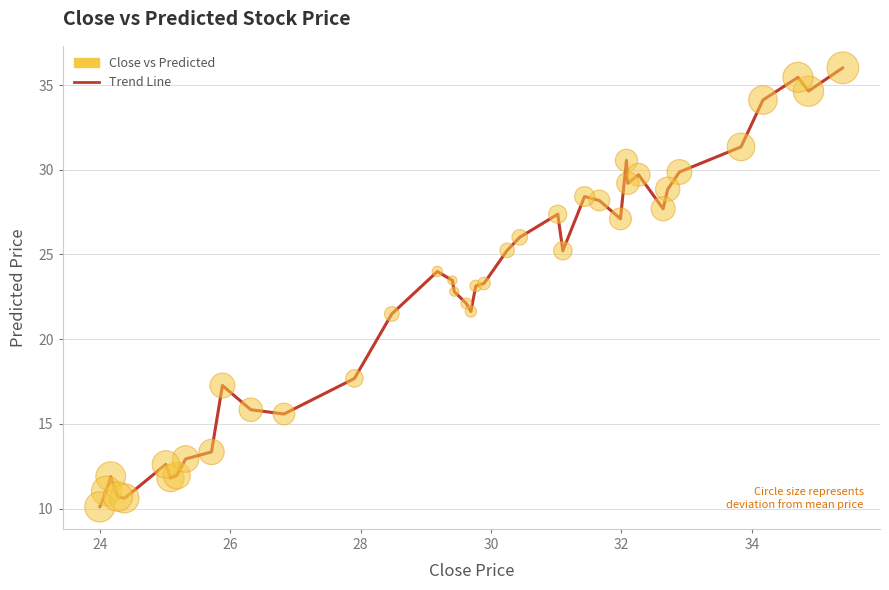

What is the difference between the maximum and minimum values?

25.9